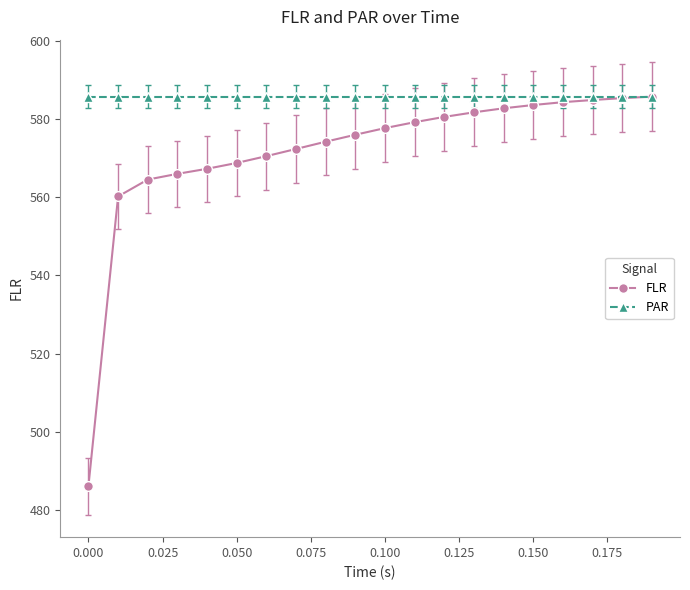

List the series in order of their overall mean, lowest first.

FLR, PAR